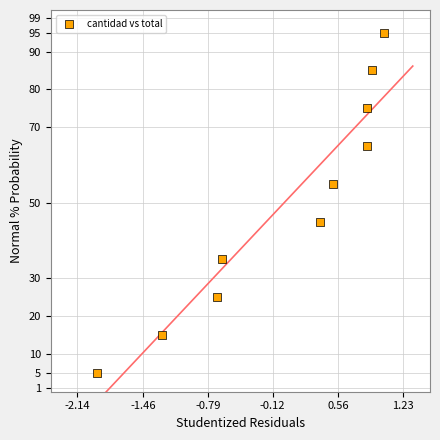

What is the average Y value?

50.0